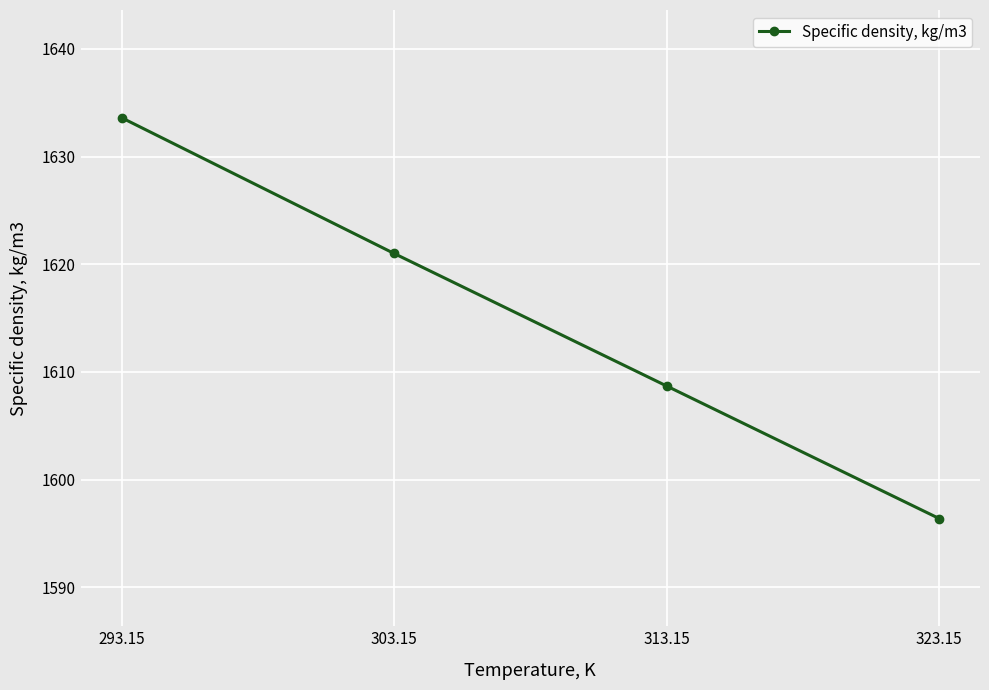

The value at 303.15 is 1621.0. True or false?

True